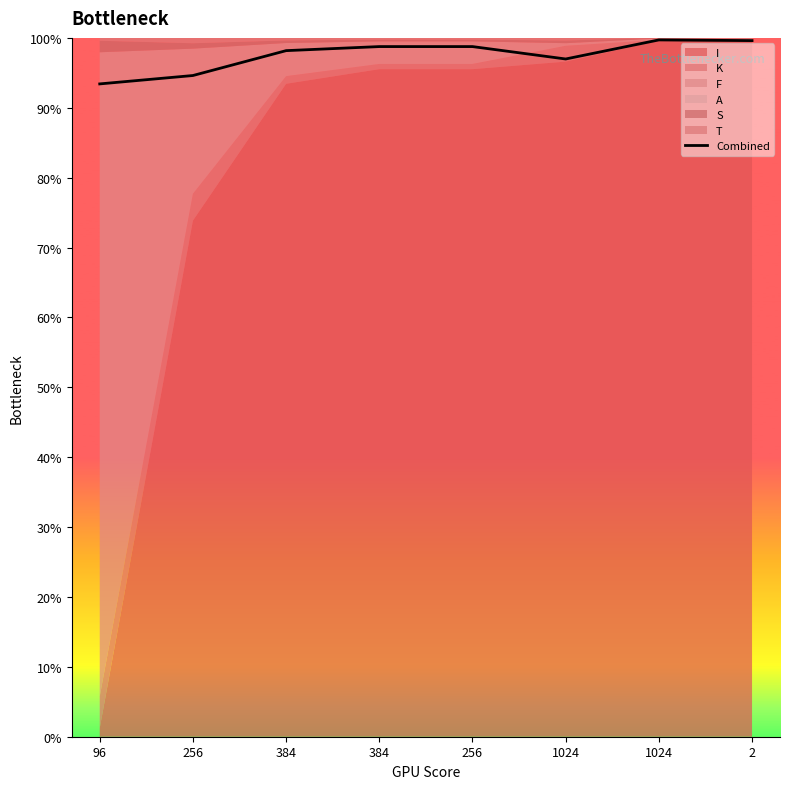

Reading left to right, what are all the values shown in this chart?

93.4	94.6	98.2	98.8	98.8	97.0	99.7	99.6